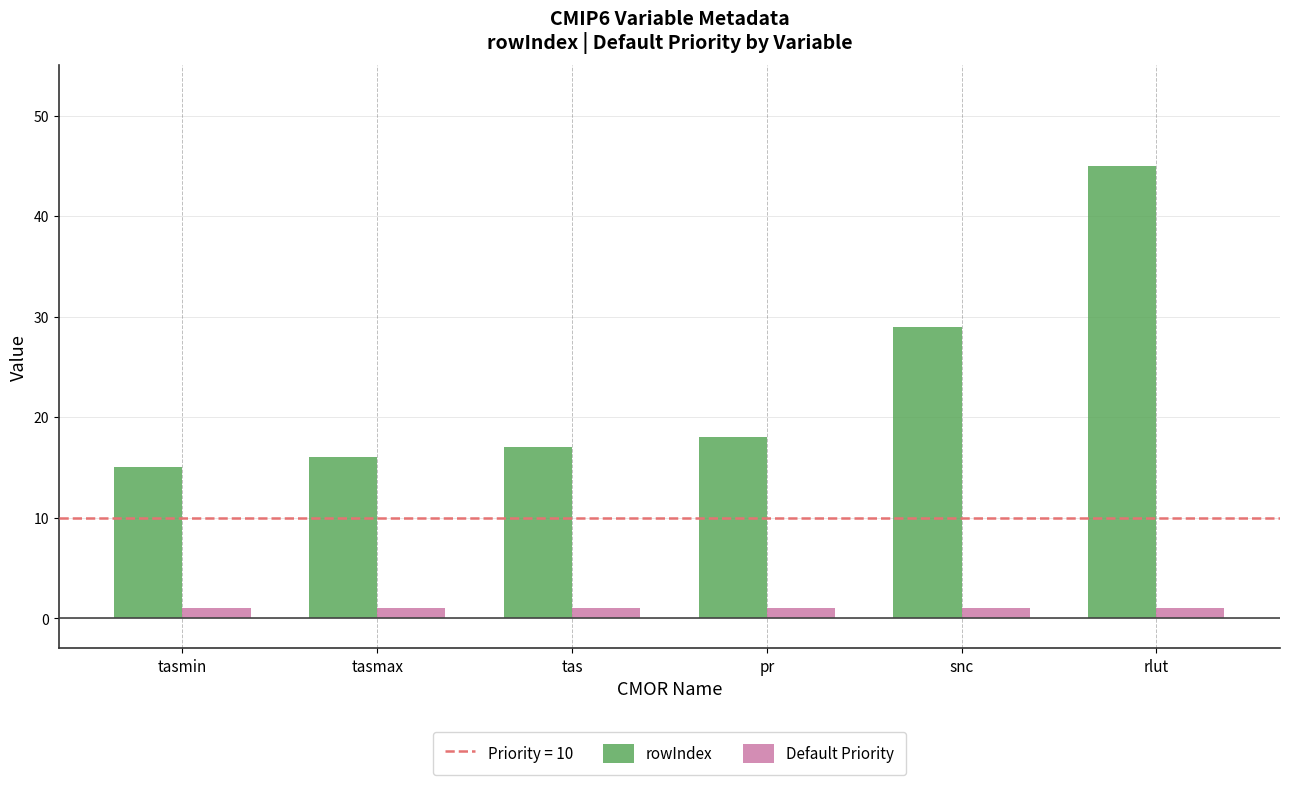

What is the difference between the maximum and minimum values in the rowIndex series?

30